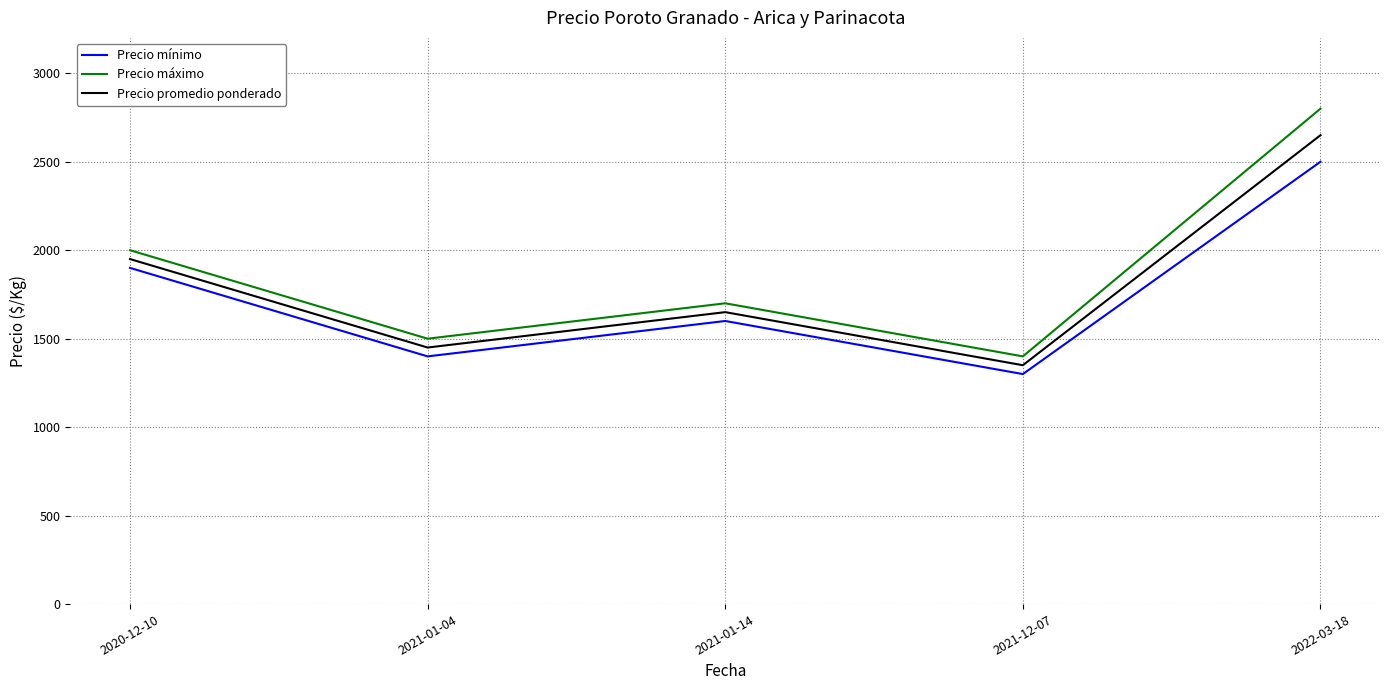

What is the sum of all Precio promedio ponderado values?

9050